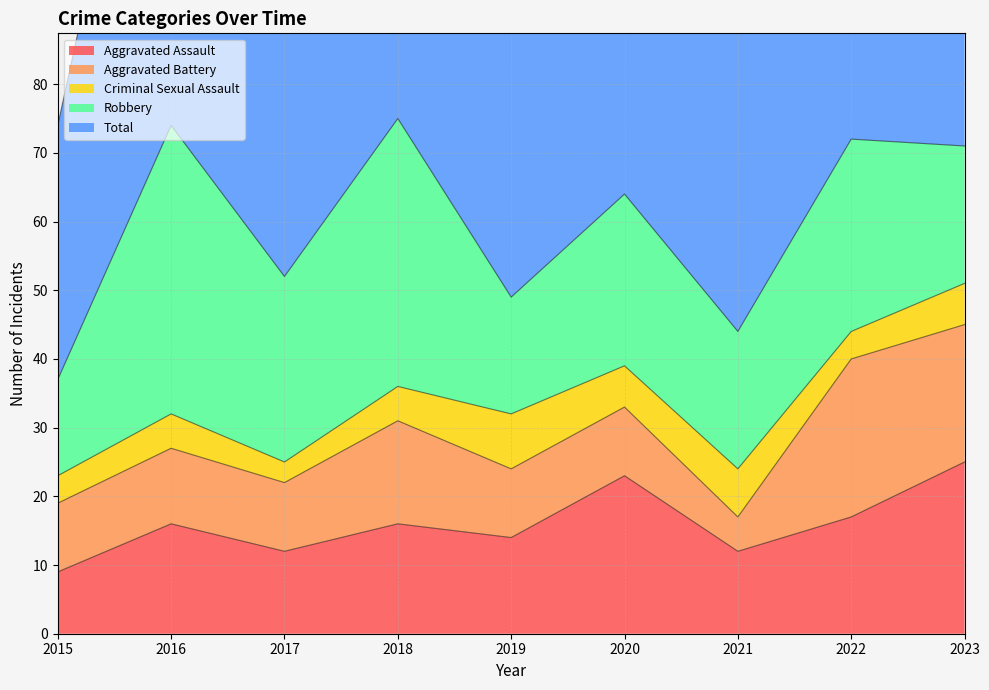

True or false: Aggravated Assault and Criminal Sexual Assault intersect in this chart.

False